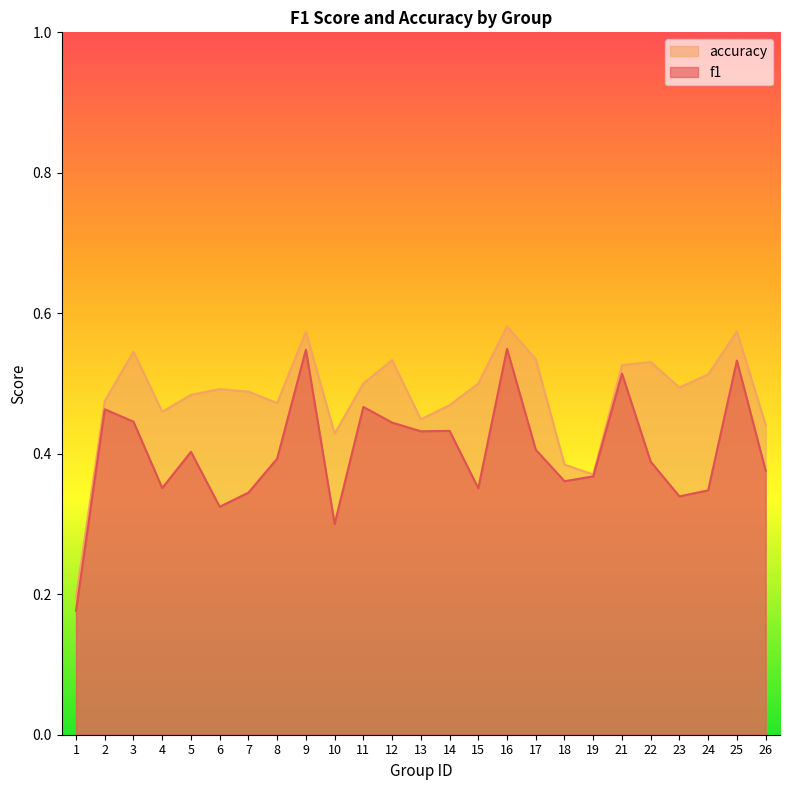

What is the spread (max minus min) of values at 23?

0.2